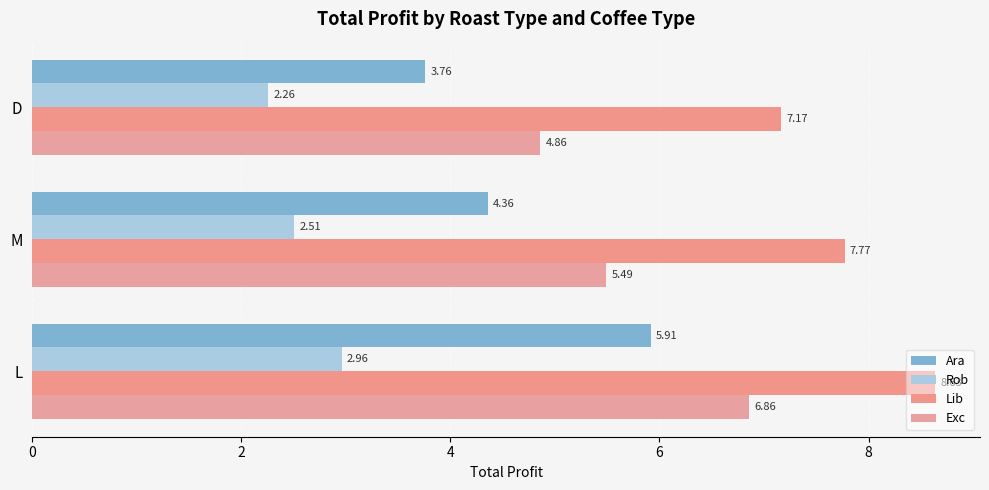

At which label is Lib closest to 7?

D